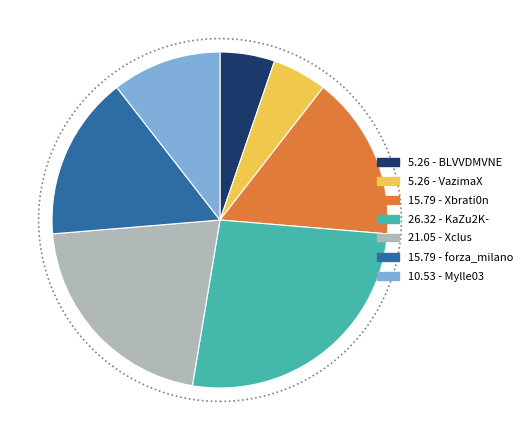

Is there a majority slice in this chart?

No